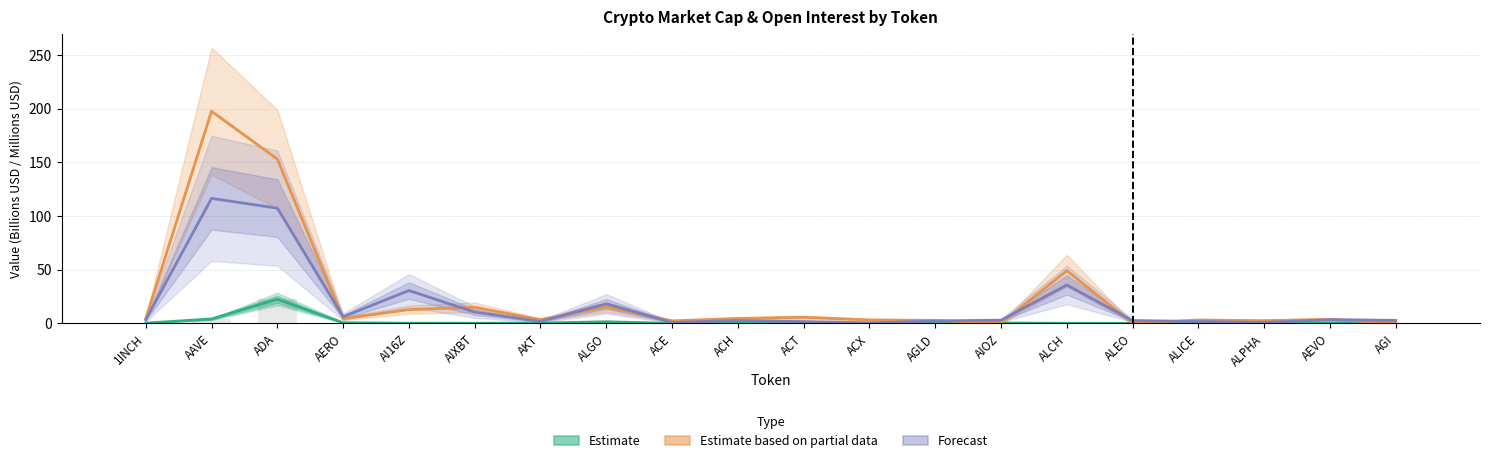

What is the maximum value for Forecast (Bybit OI)?

116.4